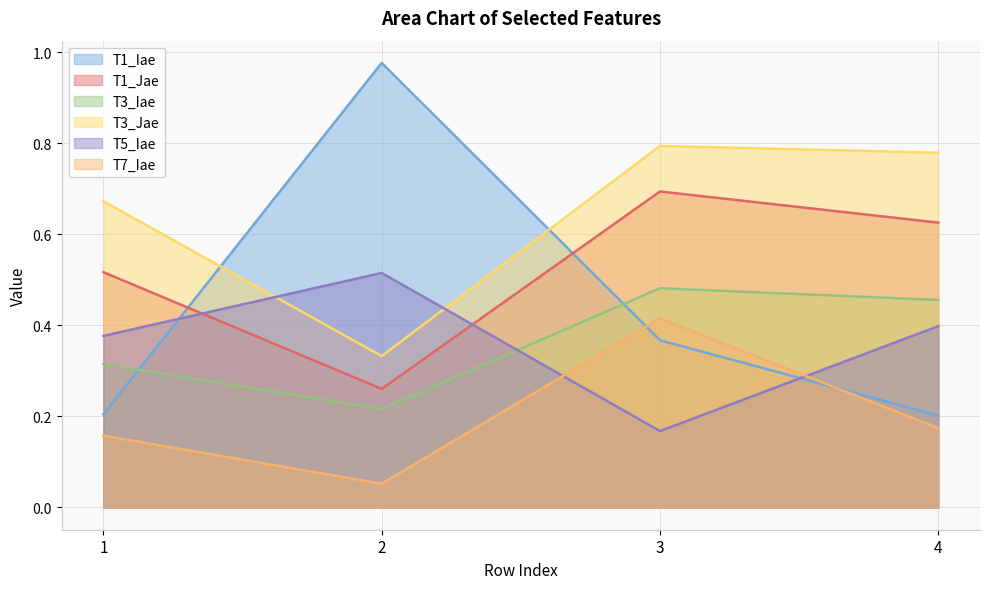

How many times do T1_Iae and T3_Iae cross each other?

2